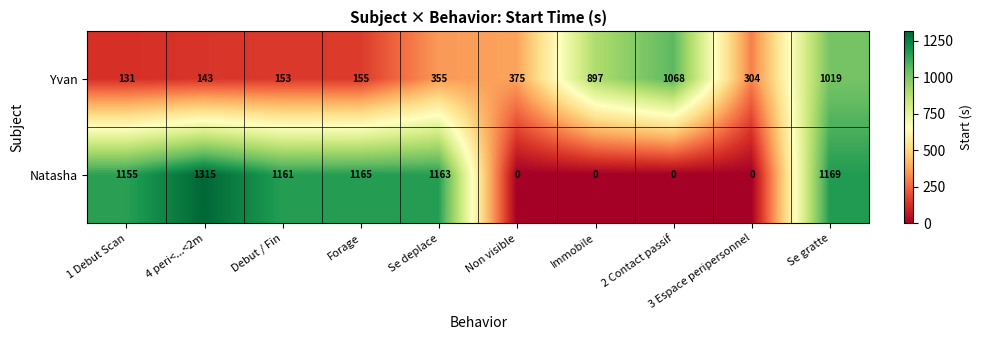

True or false: Natasha has a value of -747 at 3 Espace peripersonnel.

False